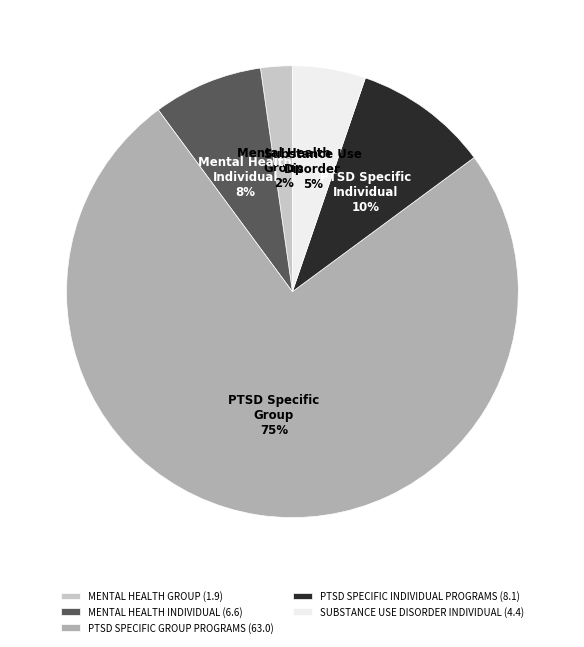

To the nearest percent, what percentage of the pie is MENTAL HEALTH INDIVIDUAL?

8%